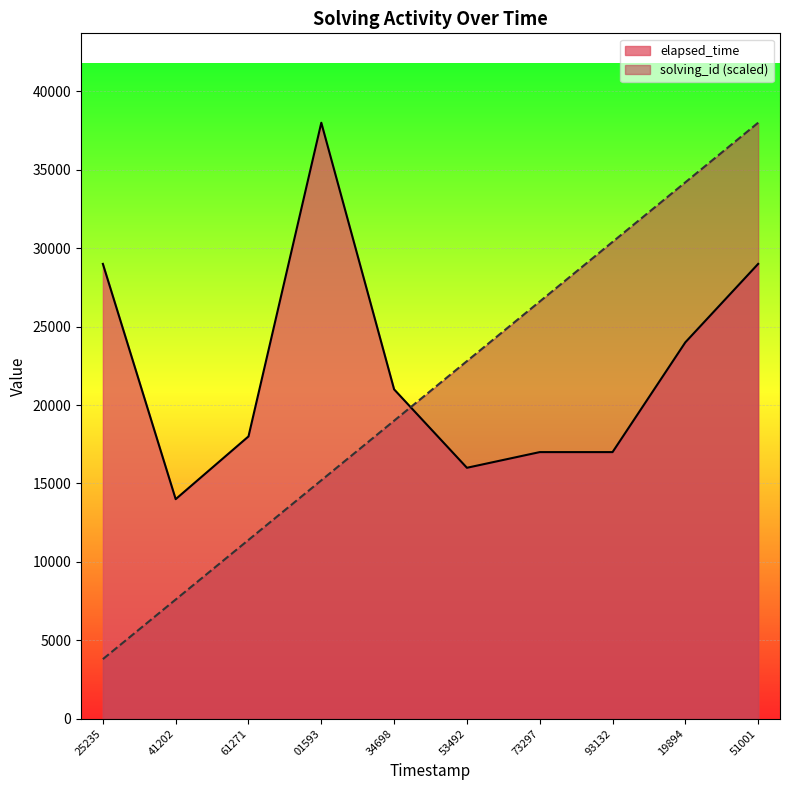

Which series has the widest spread of values?

solving_id (scaled)